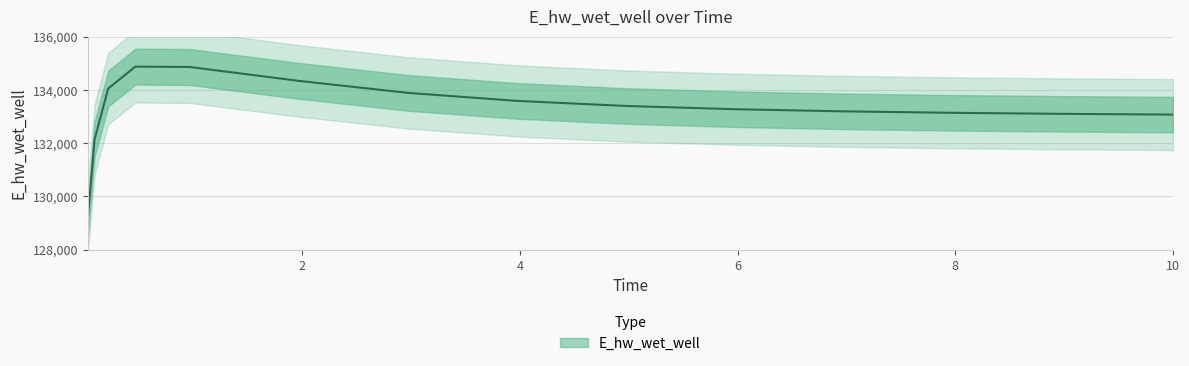

Where is the data nearest to the value 132018?

0.09375